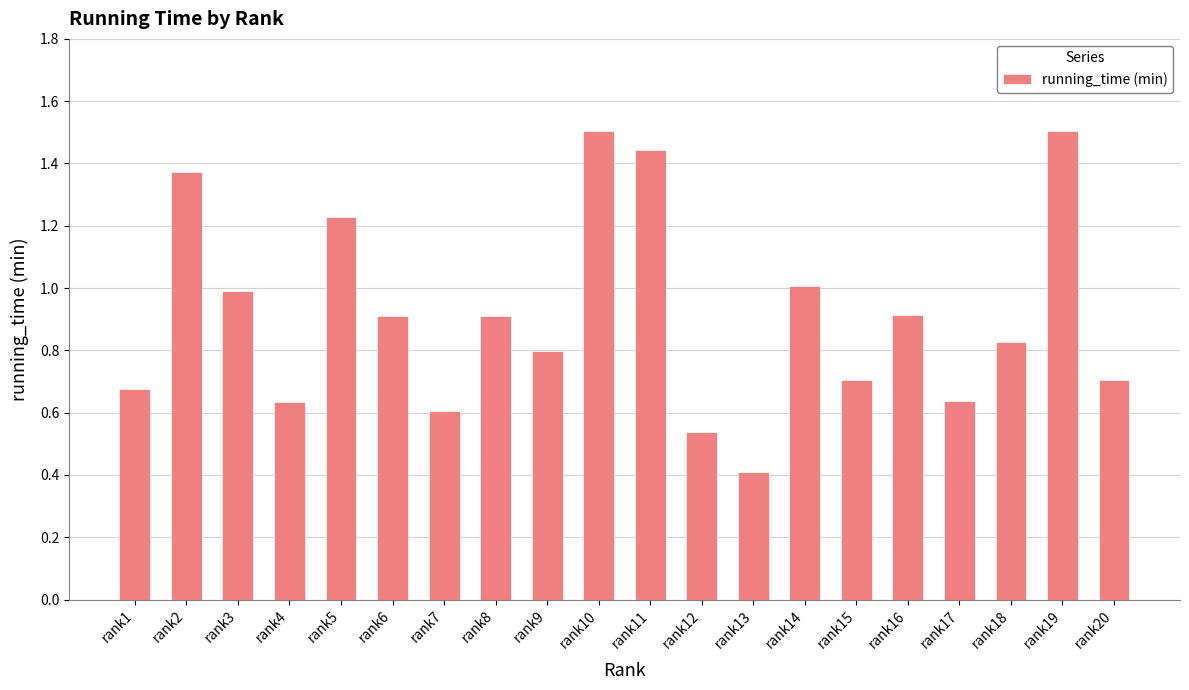

The chart shows a value of 1.5 at rank19. True or false?

True